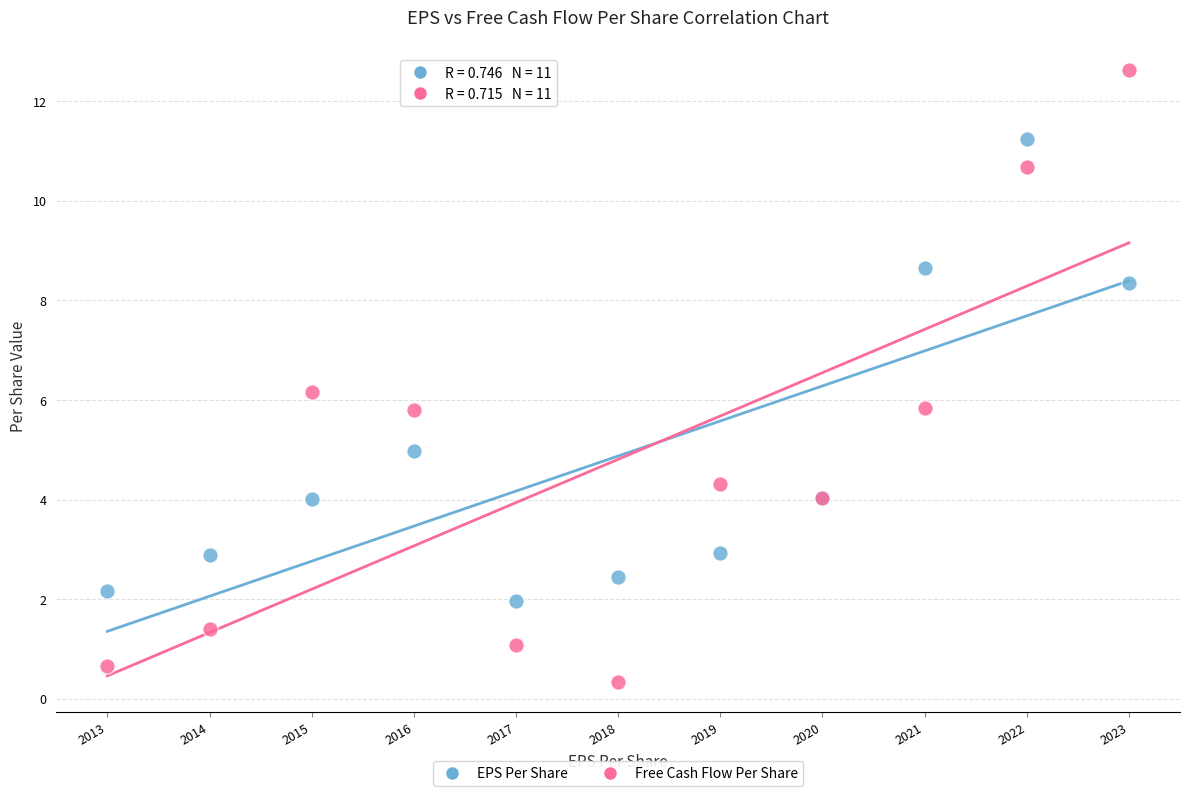

Which series reaches the minimum Y coordinate?

Free Cash Flow Per Share